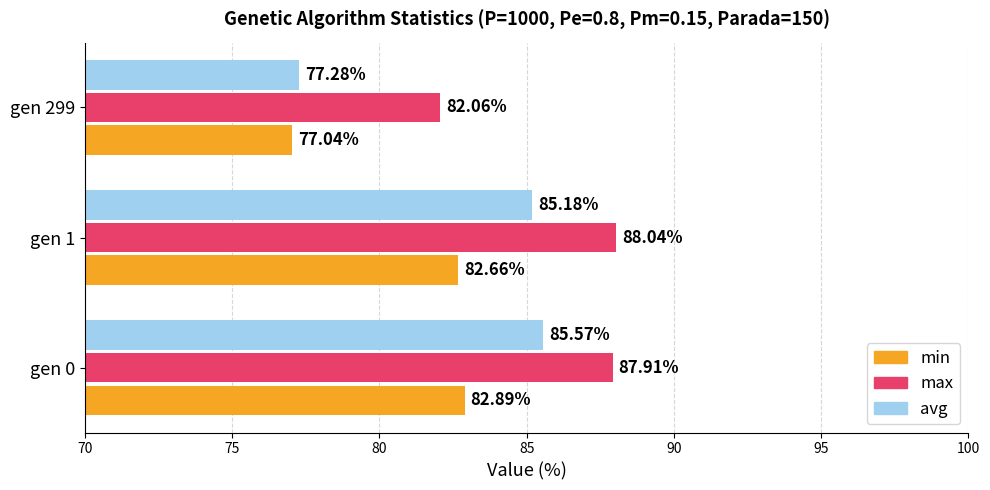

Which series changed the most between gen 0 and gen 1?

avg